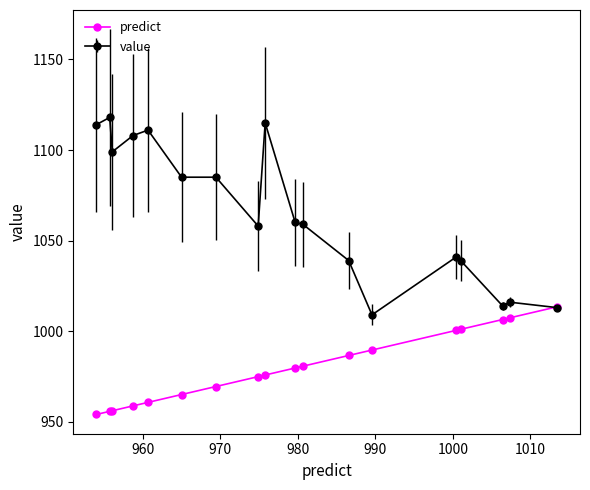

What is the value of the predict point at the 4th from the left?

958.7